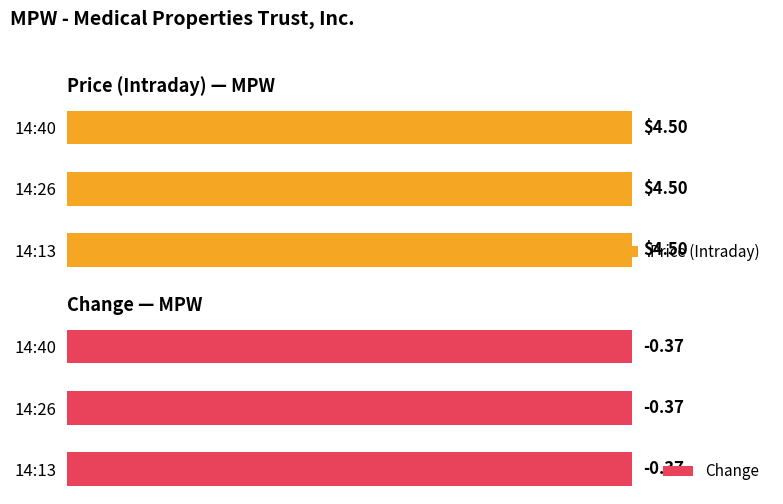

At which label is Price (Intraday) closest to 4?

14:13